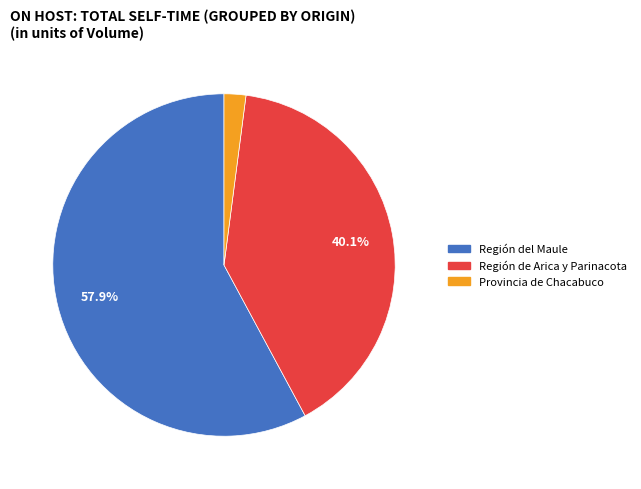

What is the smallest slice in the pie chart?

Provincia de Chacabuco